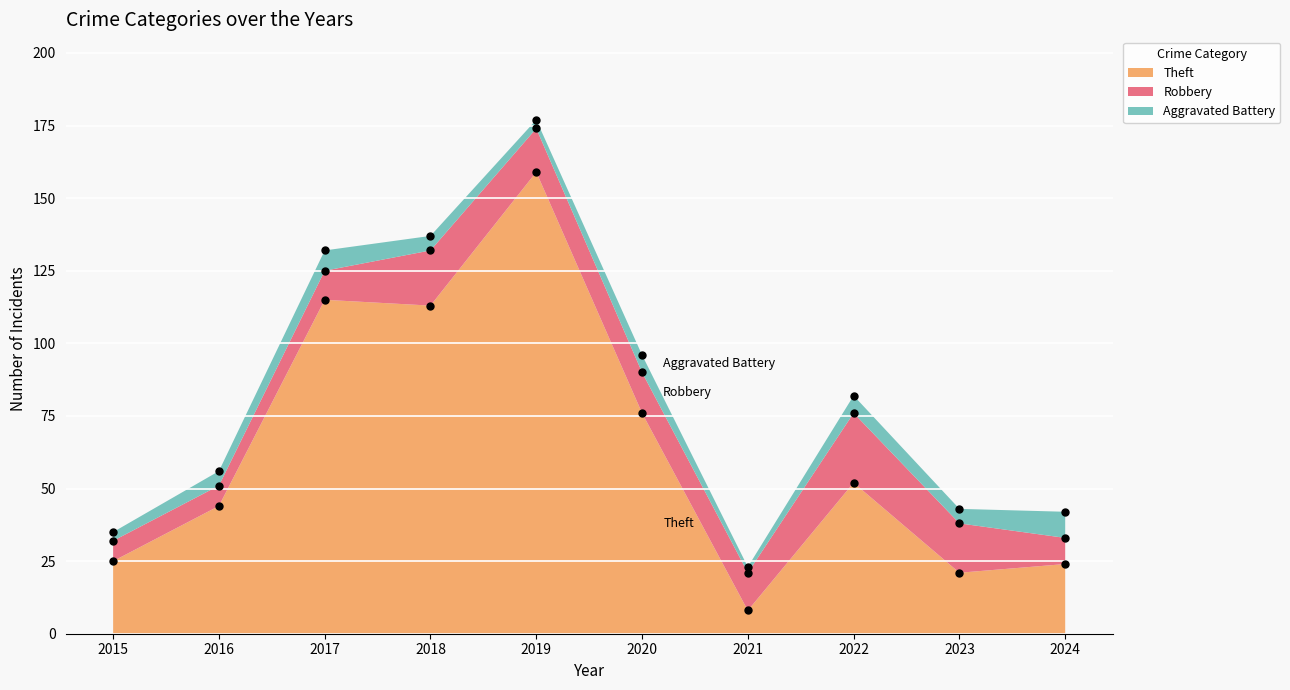

True or false: Robbery and Theft intersect in this chart.

True